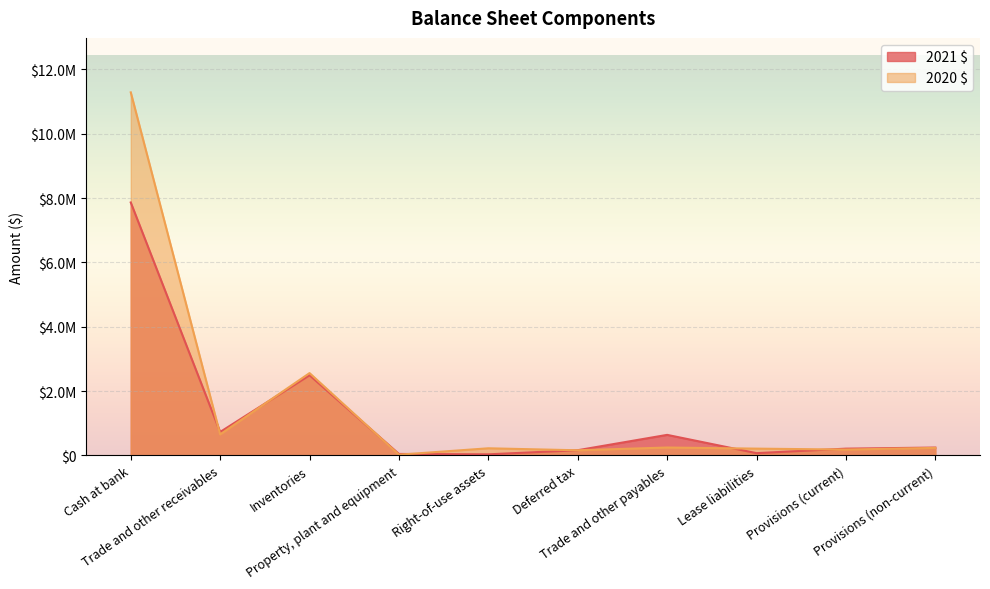

What is the sum of the 2020 $ values at Provisions (non-current) and Property, plant and equipment?

258859